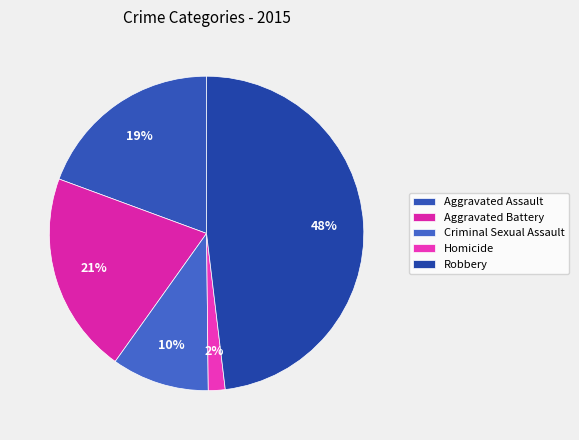

To the nearest percent, what is the difference between the Homicide and Robbery slice percentages?

46%